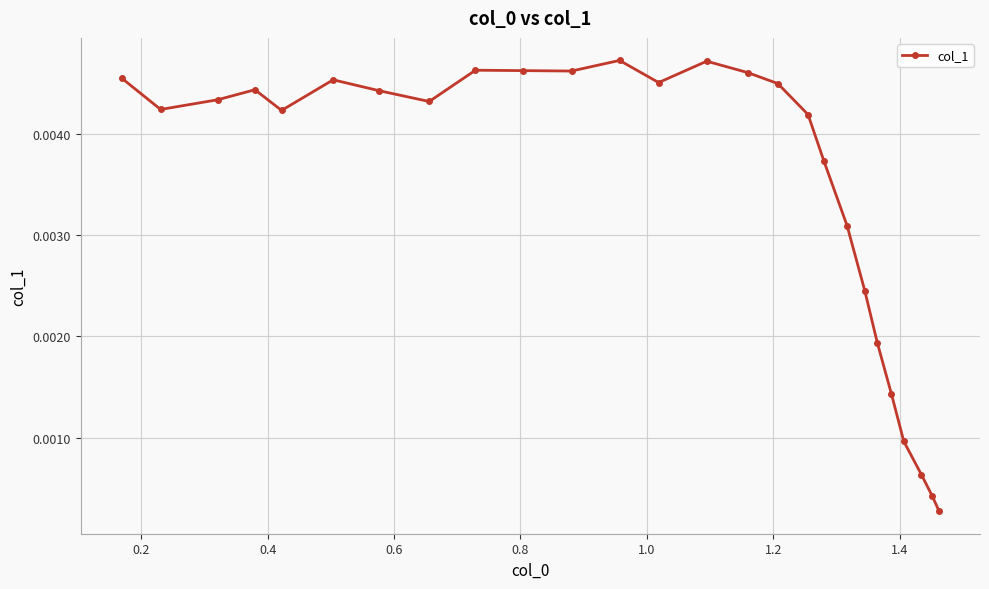

How many interior local peaks (higher than both neighbors) does the data have?

5